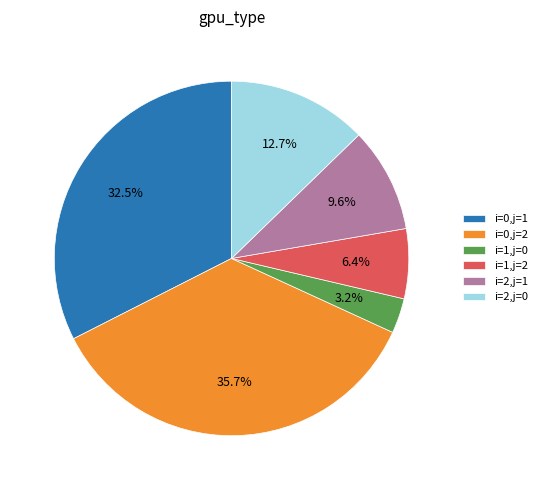

The i=2,j=1 slice represents 10% of the pie. True or false?

True